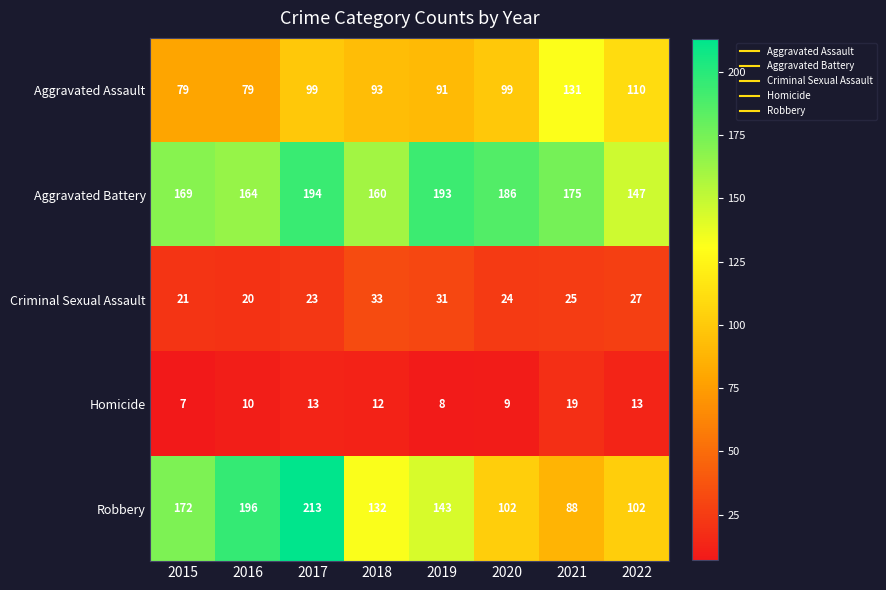

Which series has the largest range (max minus min)?

Robbery